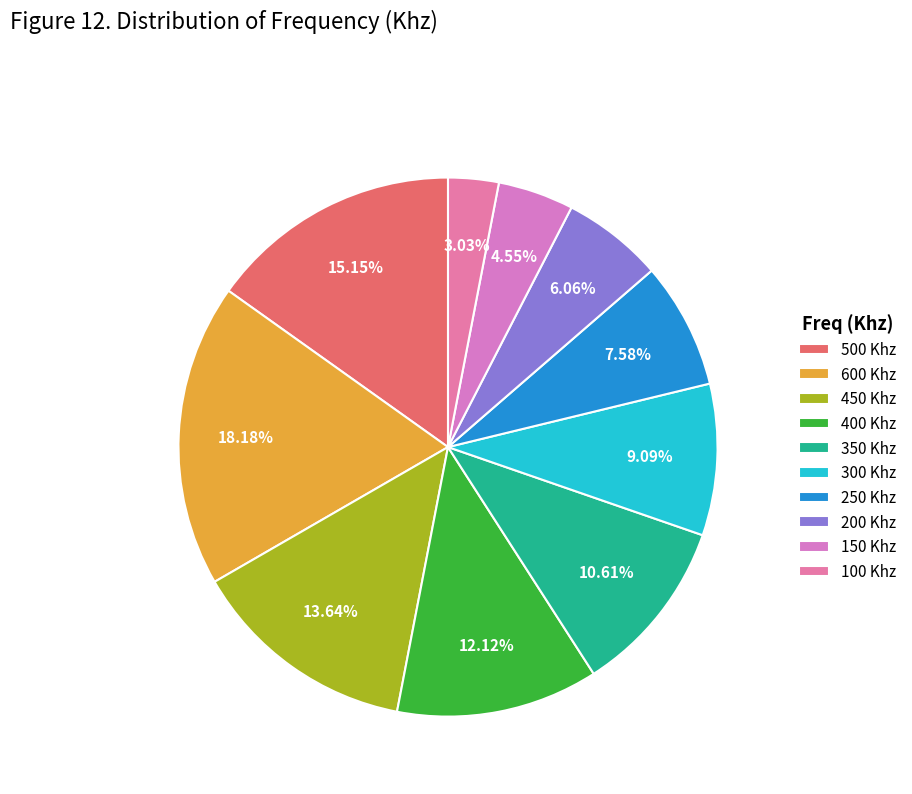

Is the sum of 200 and 500 greater than half?

No